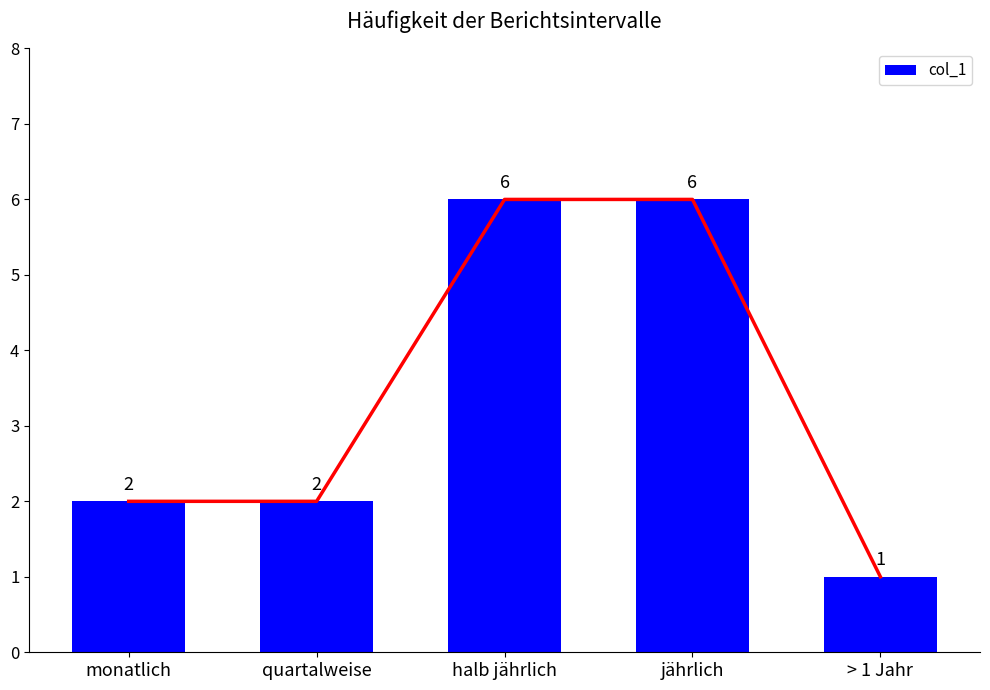

What is the label of the 4th bar from the right?

quartalweise